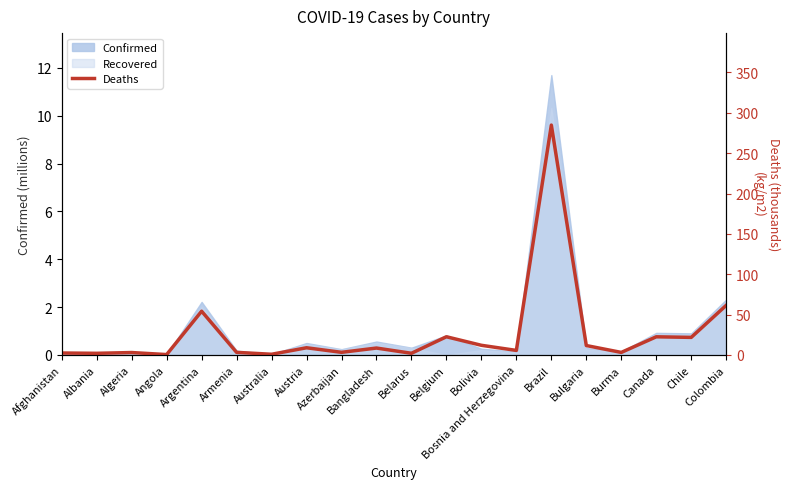

True or false: the data has more than 2 interior local peaks.

True